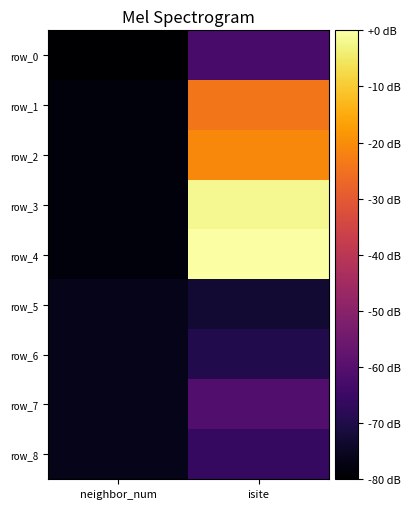

Reading left to right, what are all the values shown in this chart?

row_0: -80.0	-62.6
row_1: -78.3	-24.3
row_2: -78.3	-20.9
row_3: -78.3	-1.7
row_4: -78.3	0.0
row_5: -76.5	-73.0
row_6: -76.5	-69.6
row_7: -76.5	-60.9
row_8: -76.5	-66.1